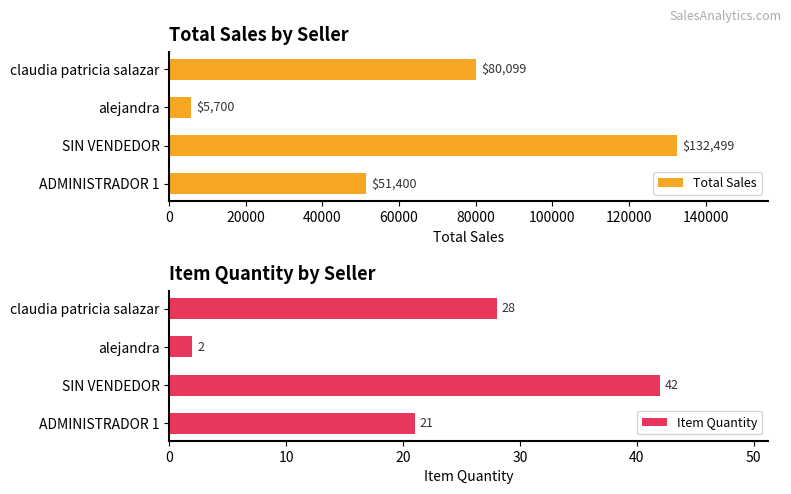

Where is Item Quantity nearest to the value 22?

ADMINISTRADOR 1